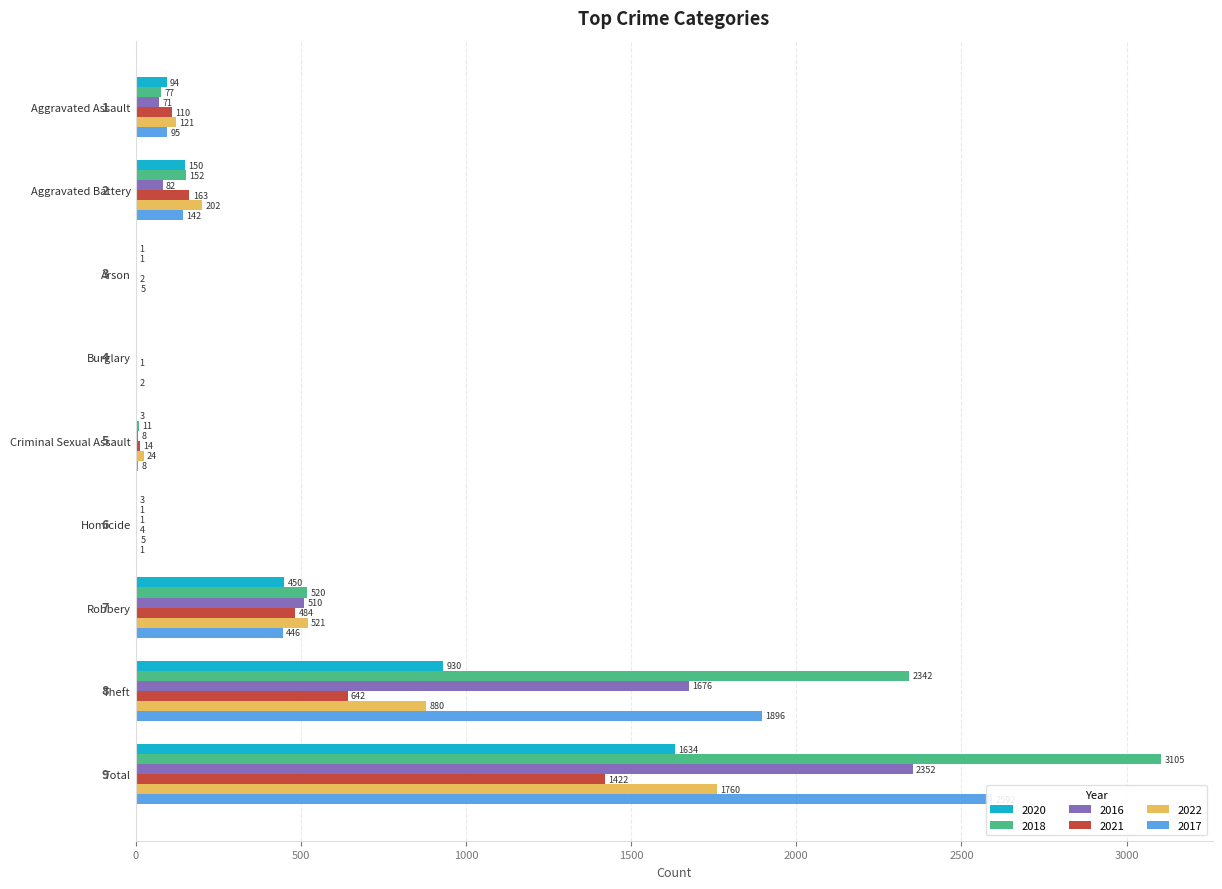

How many data points in 2020 are above 94?

4